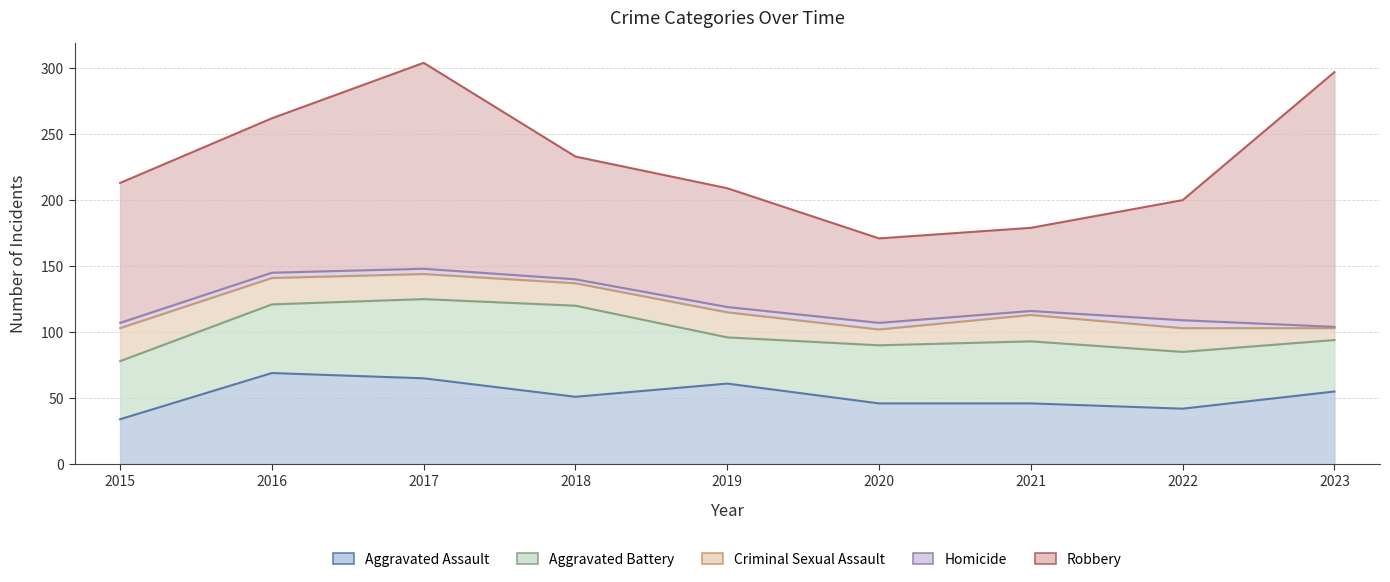

How many data points in Aggravated Battery are less than 44?

3